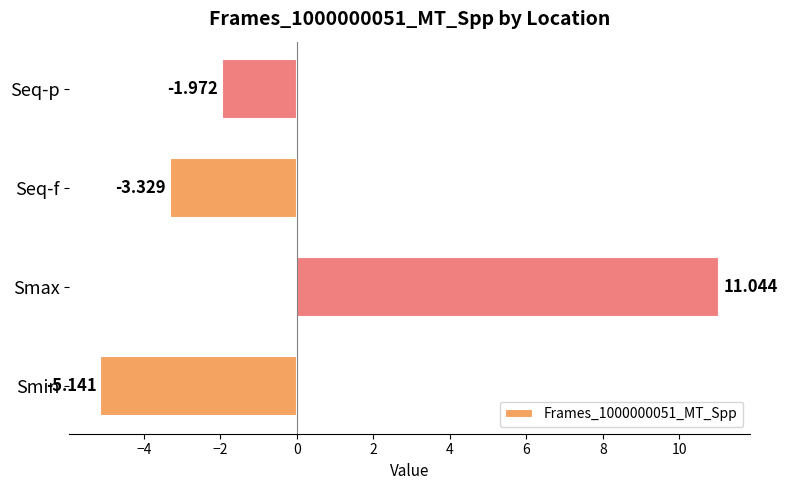

Rank the categories by value from lowest to highest.

Smin, Seq-f, Seq-p, Smax